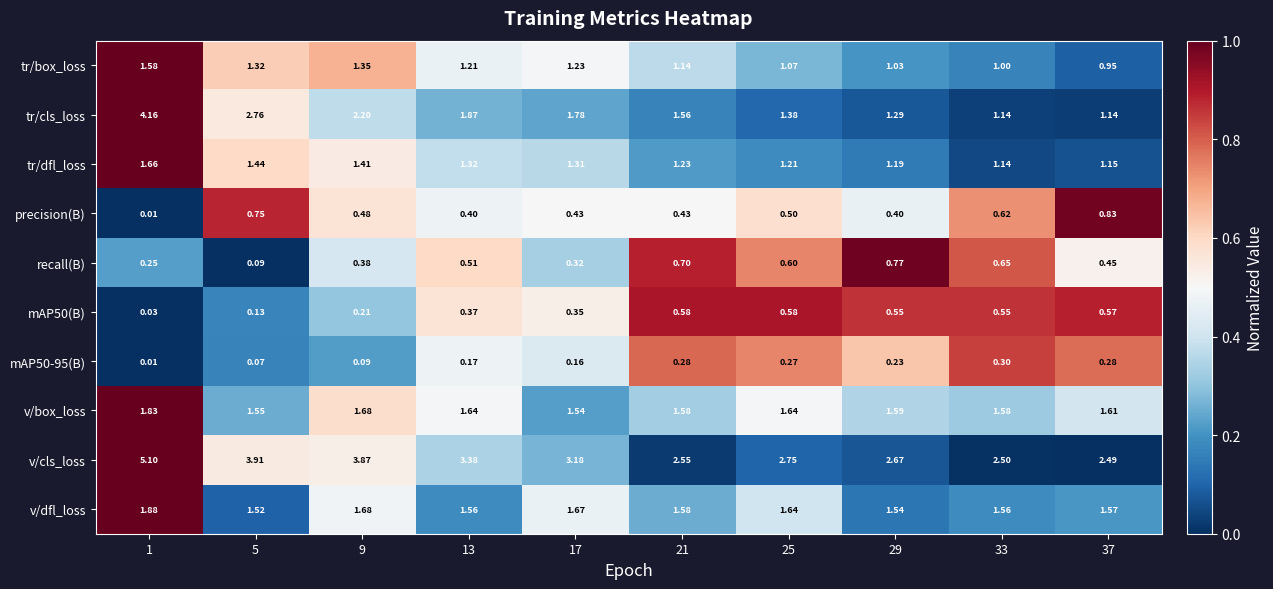

Is the value of tr/box_loss at 13 greater than the value of v/cls_loss at 13?

No